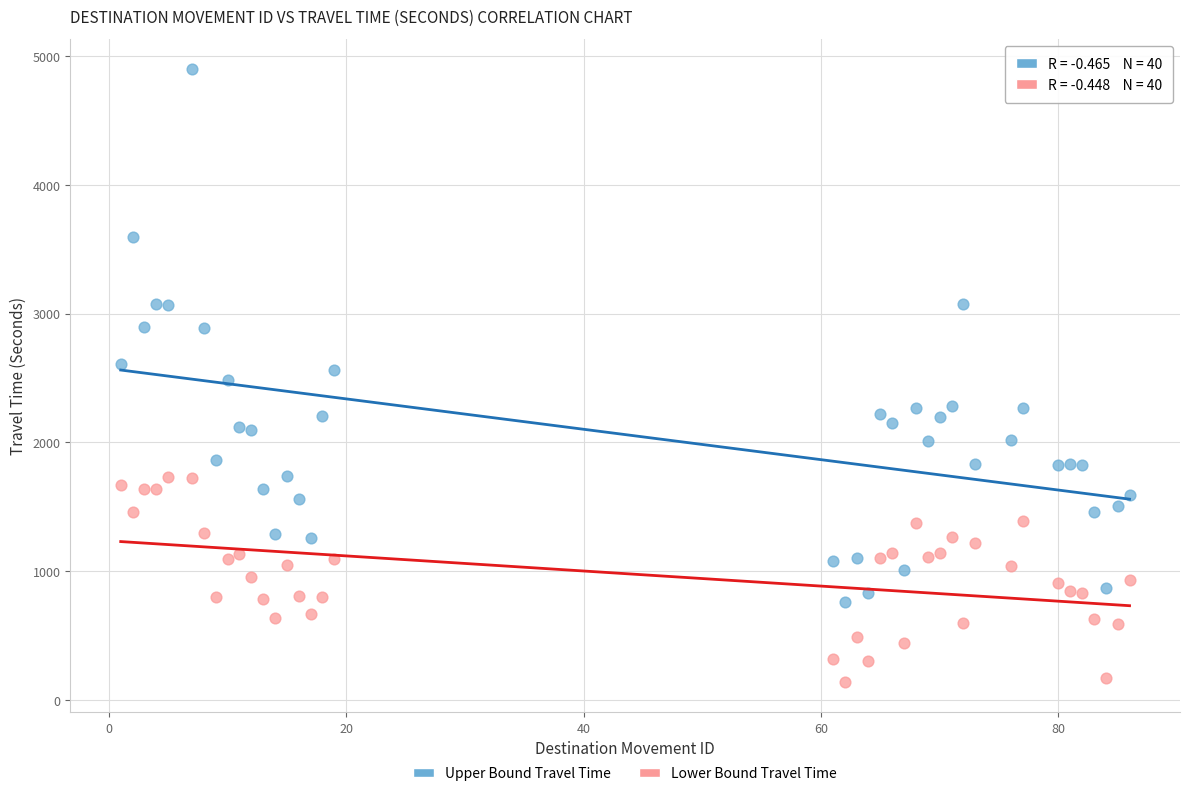

What is the X range (max minus min) for the scatter plot?

85